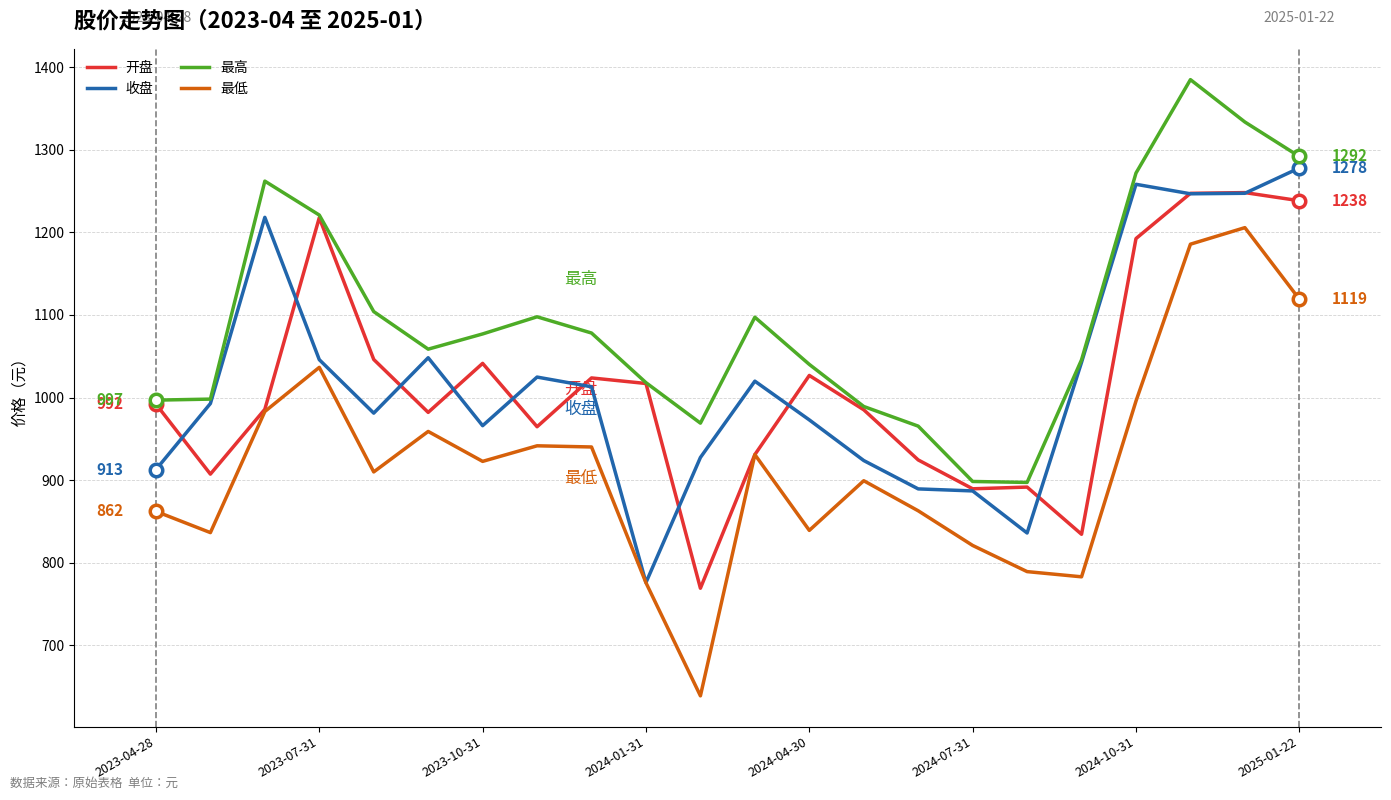

Which series has the widest spread of values?

最低